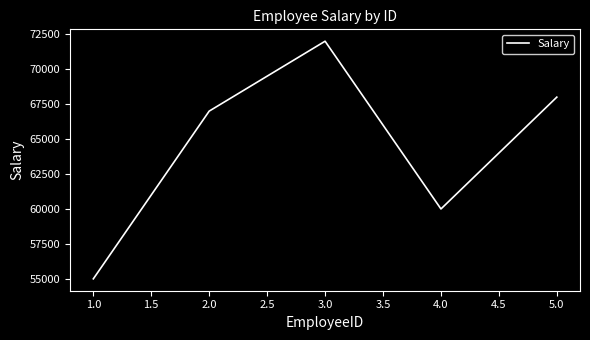

Which category has the highest value across all series?

3.0